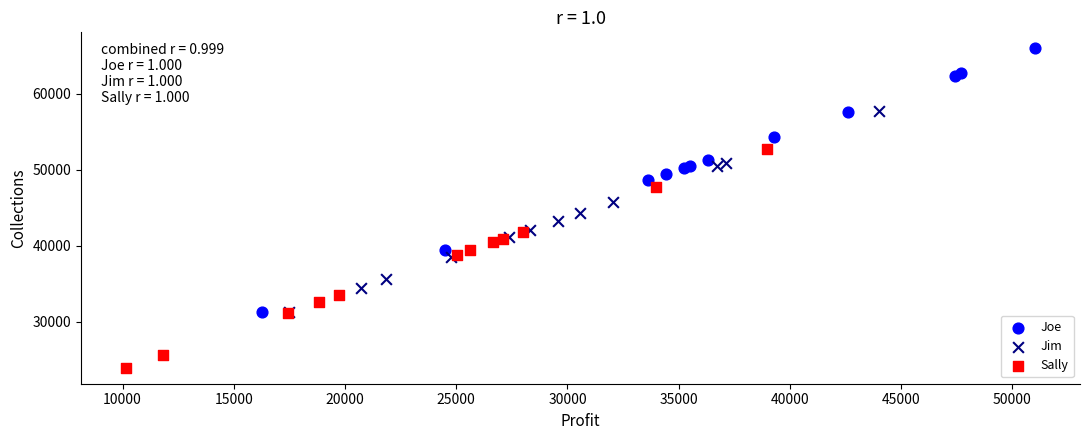

What are all the series names shown in the legend?

Joe, Jim, Sally